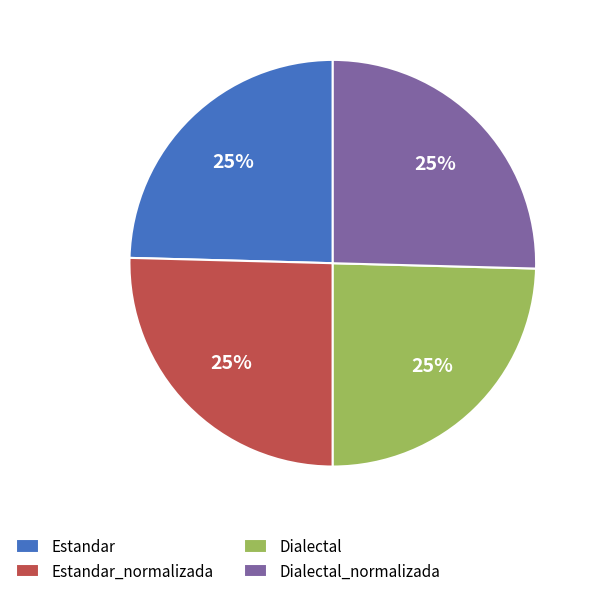

To the nearest percent, what is the combined percentage of Dialectal_normalizada and Dialectal?

50%